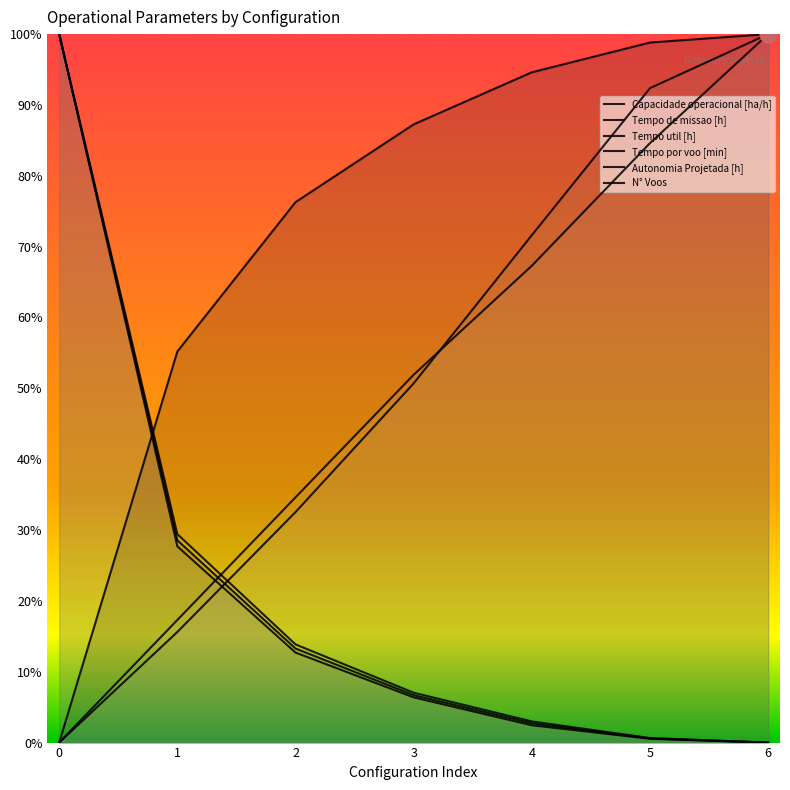

The value of Tempo util [h] at 4 is 0.0. True or false?

True